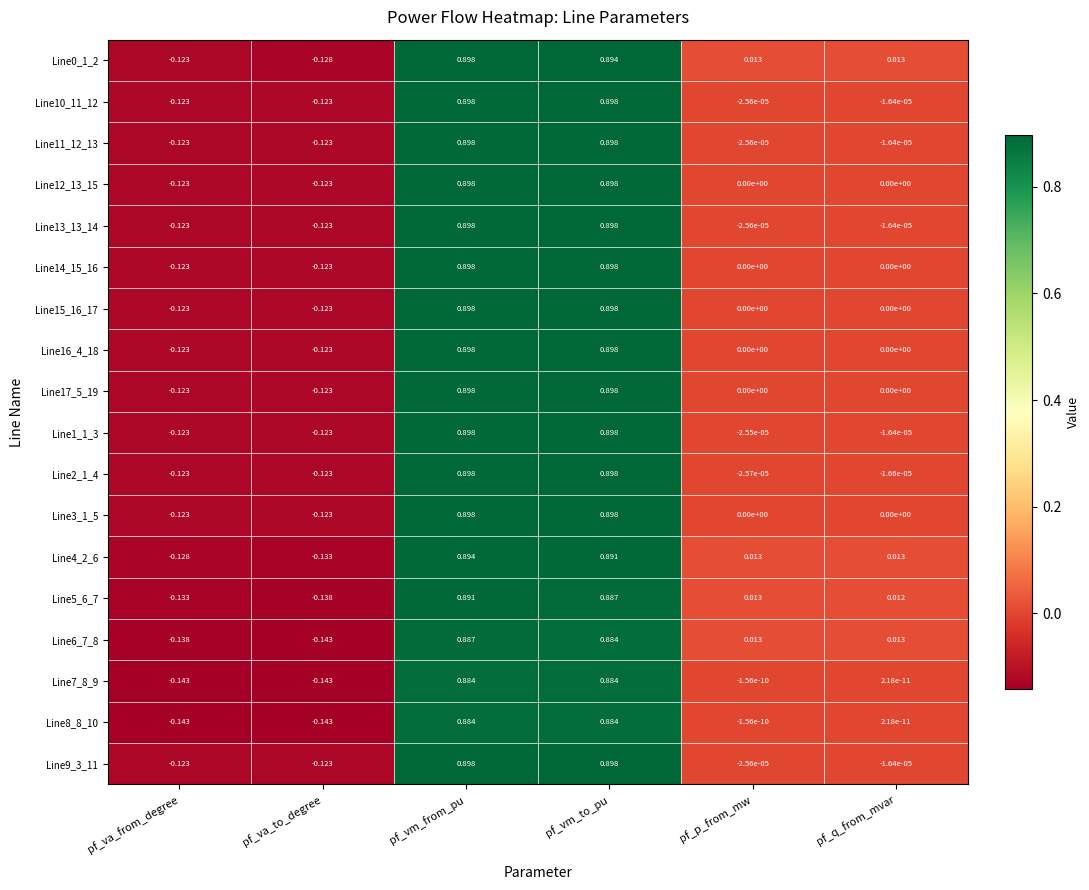

Count the number of data series in this chart.

18